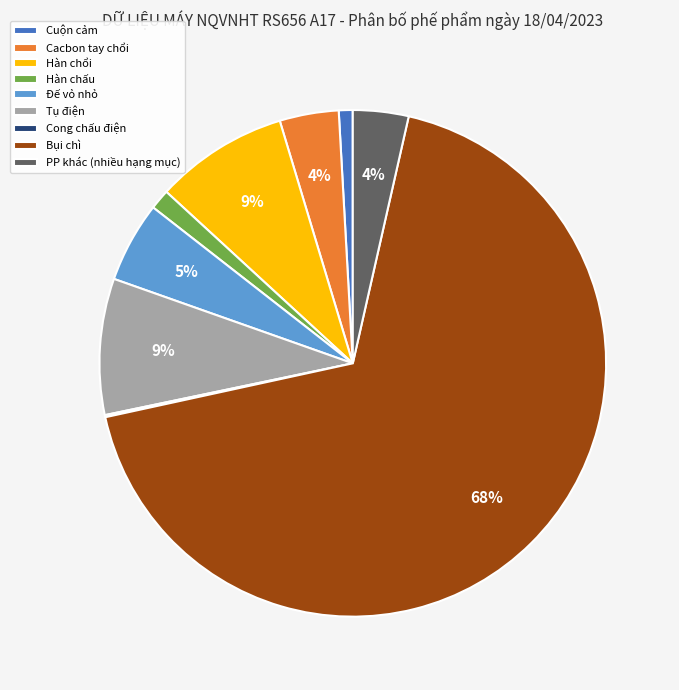

Which has a higher value, Cuộn cảm or Bụi chì?

Bụi chì